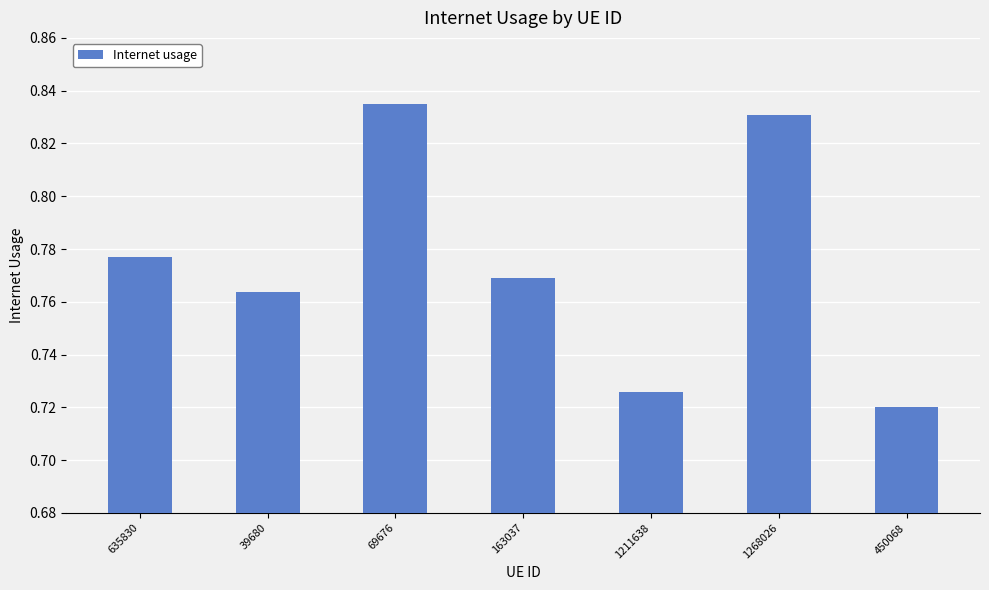

What is the difference between the maximum and minimum values?

0.1